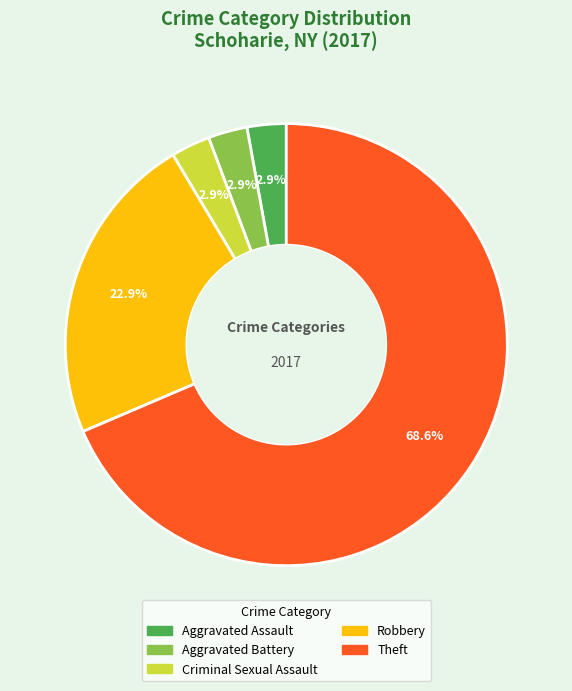

Does any single category account for the majority?

Yes